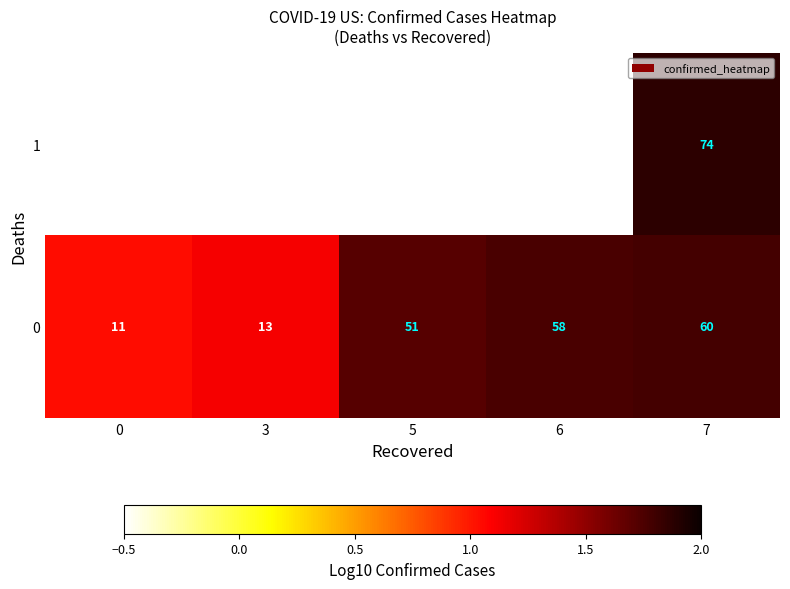

What is the smallest value displayed?

1.0